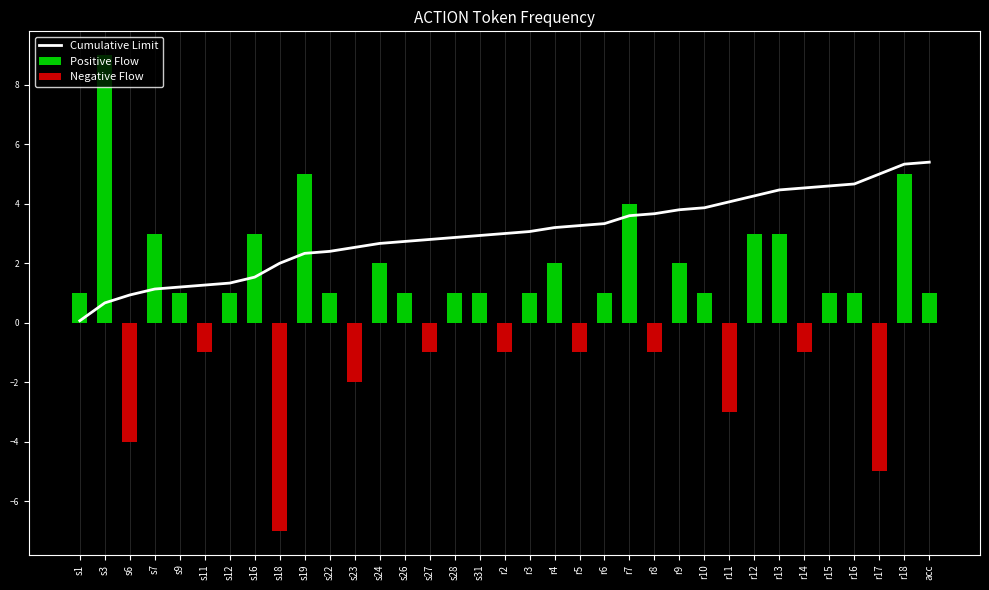

Rank the series by their maximum value, from lowest to highest.

Negative Flow, Cumulative Limit, Positive Flow